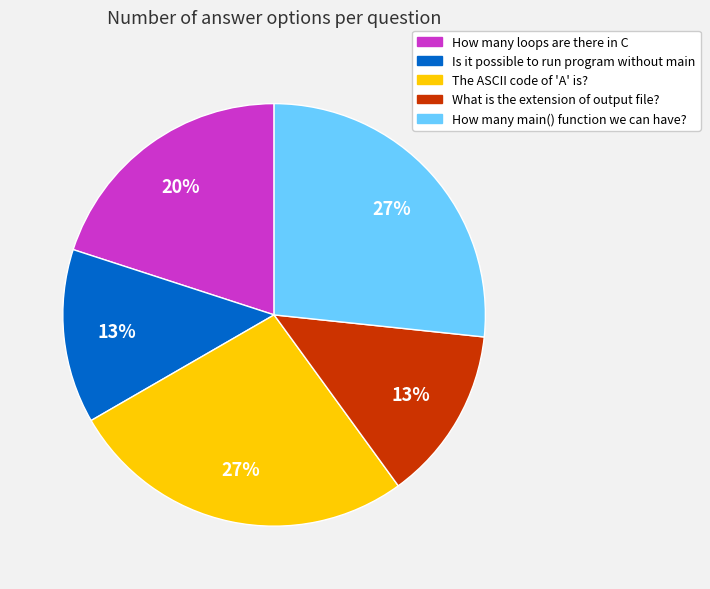

Is there any slice that represents more than half of the pie?

No